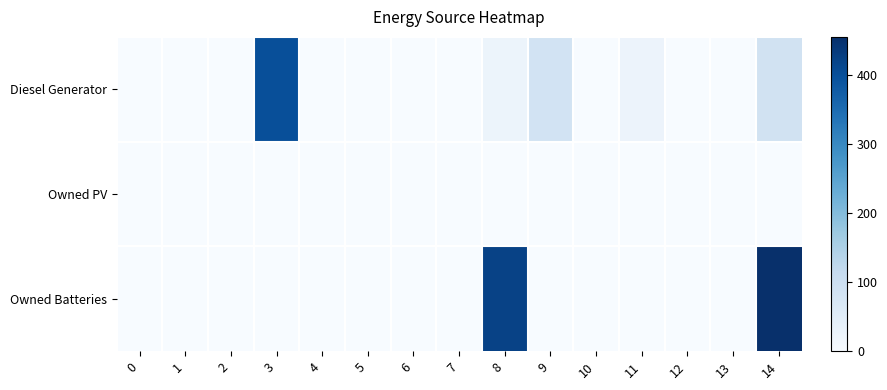

At which category is the sum across all series the highest?

14